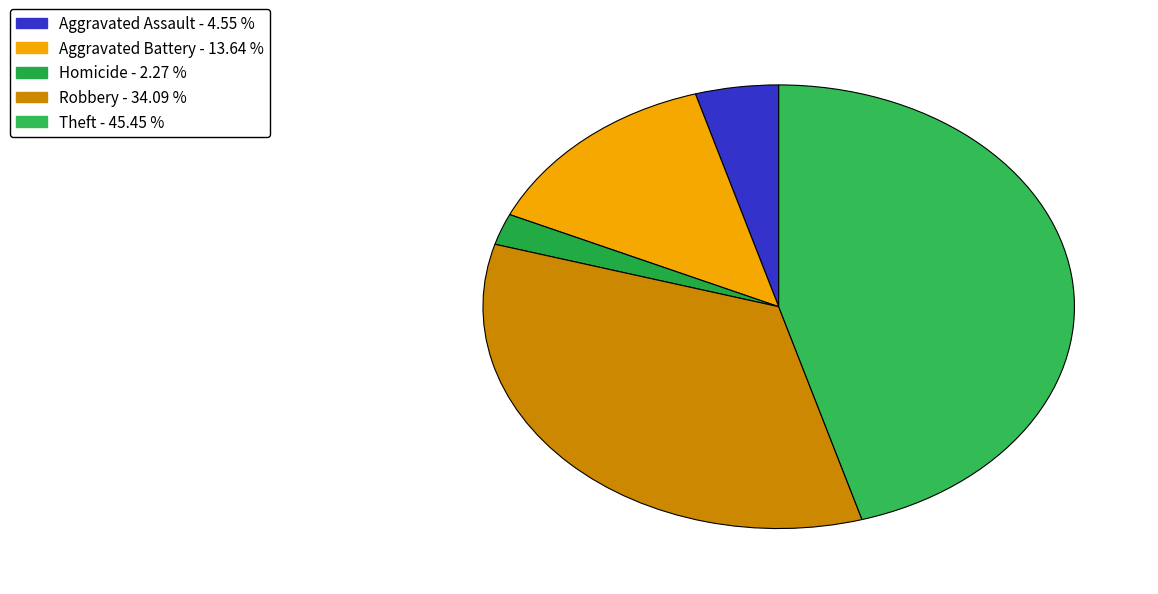

Is there any slice that represents more than half of the pie?

No